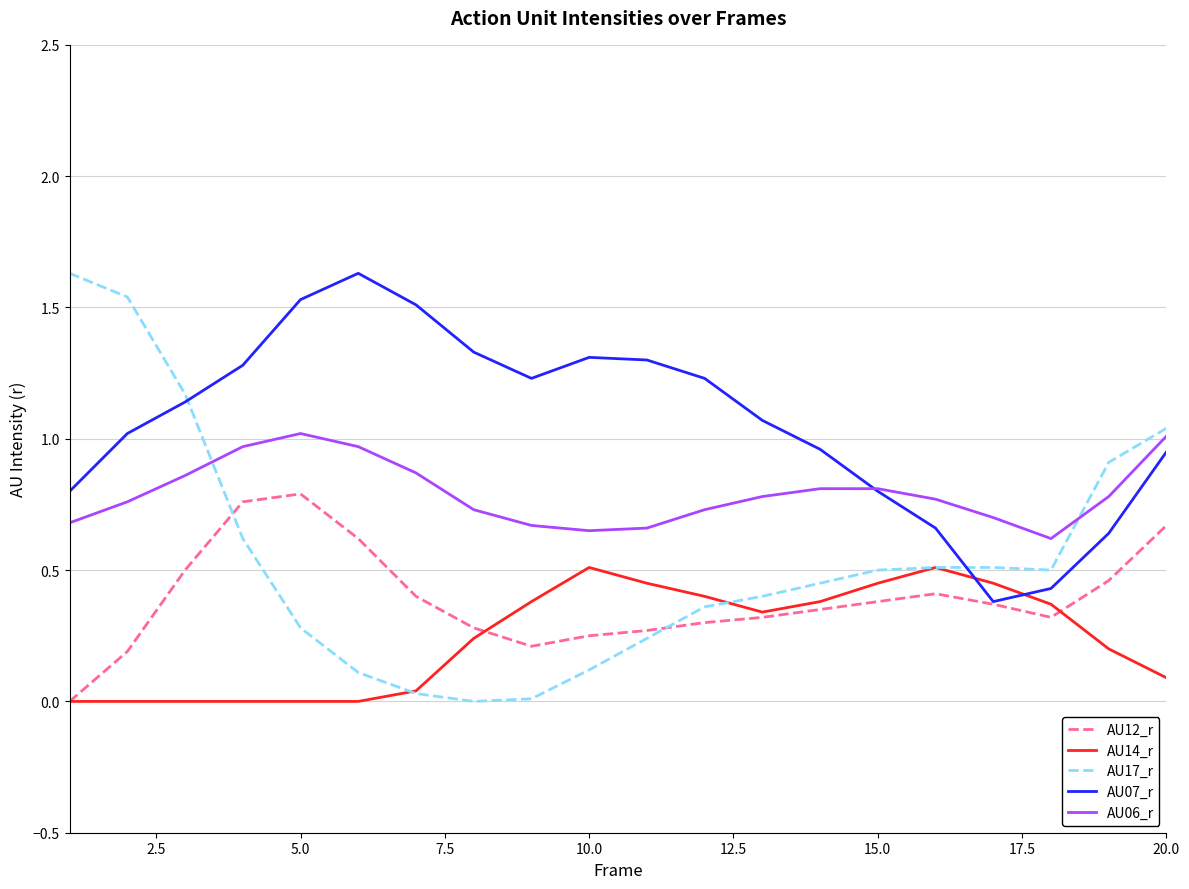

List the series in order of their overall mean, lowest first.

AU14_r, AU12_r, AU17_r, AU06_r, AU07_r